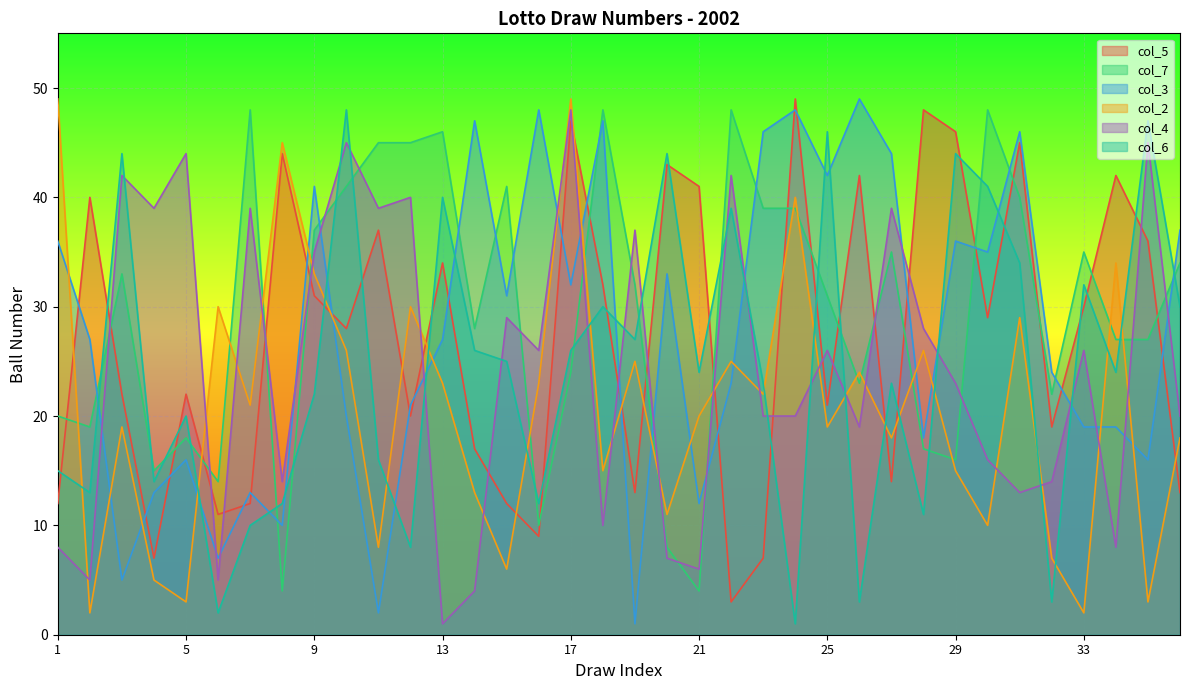

At which label is col_2 closest to 25?

19